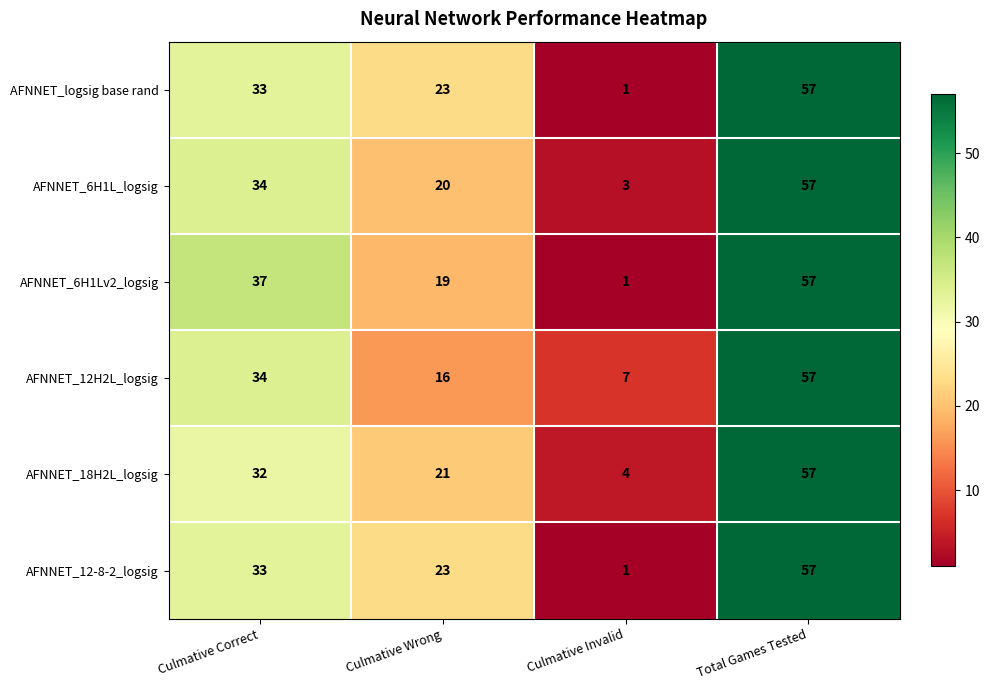

Which category has the highest value in the AFNNET_logsig base rand series?

Total Games Tested